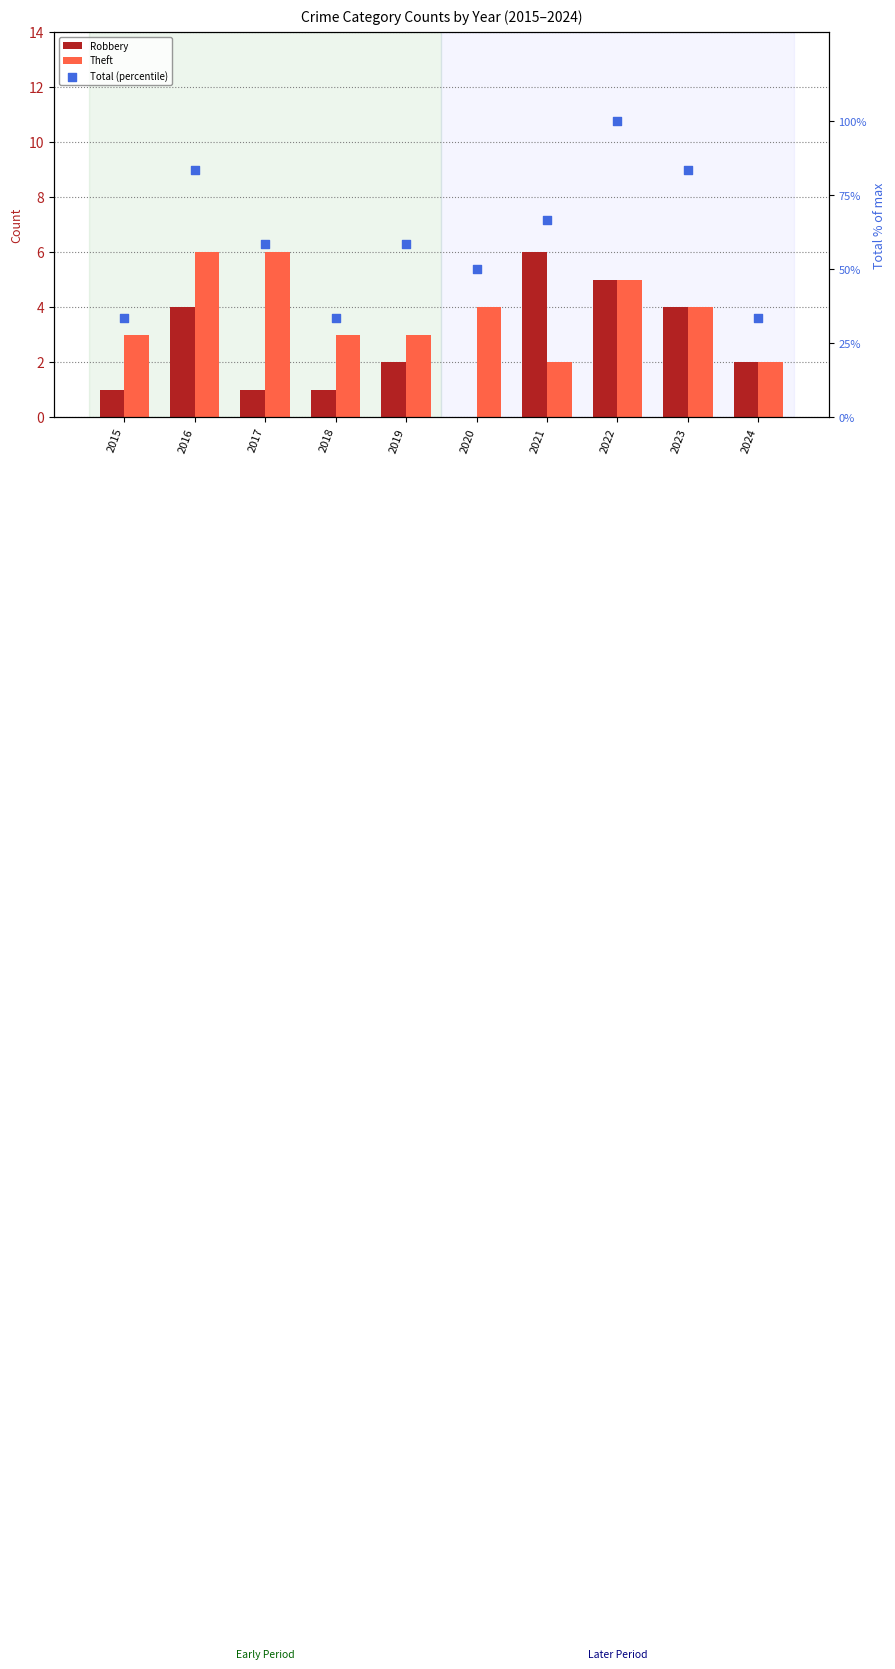

What are all the series names shown in the legend?

Robbery, Theft, Total (percentile)